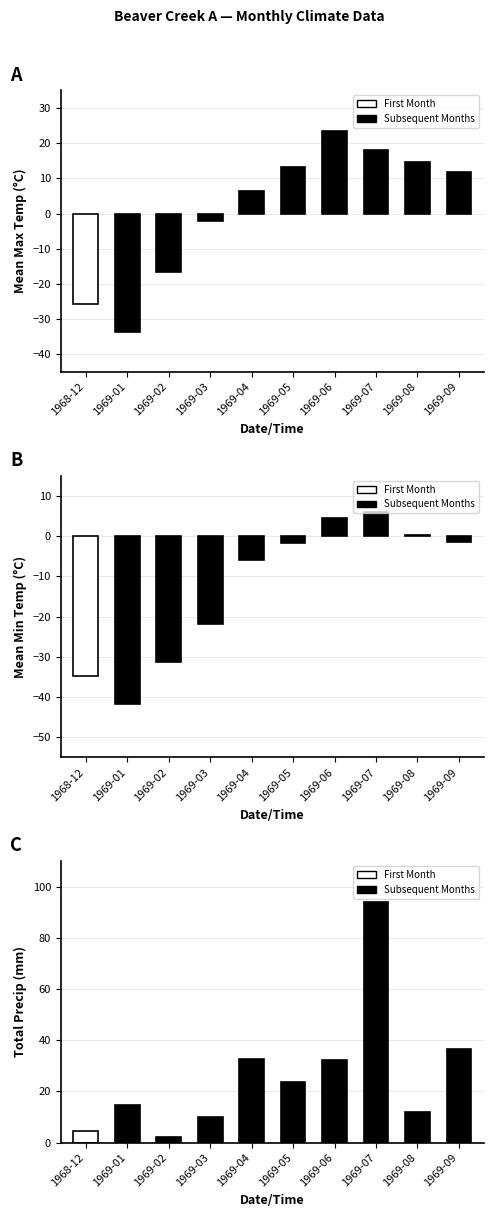

How many positive values does the Mean Min Temp (°C) series have?

3